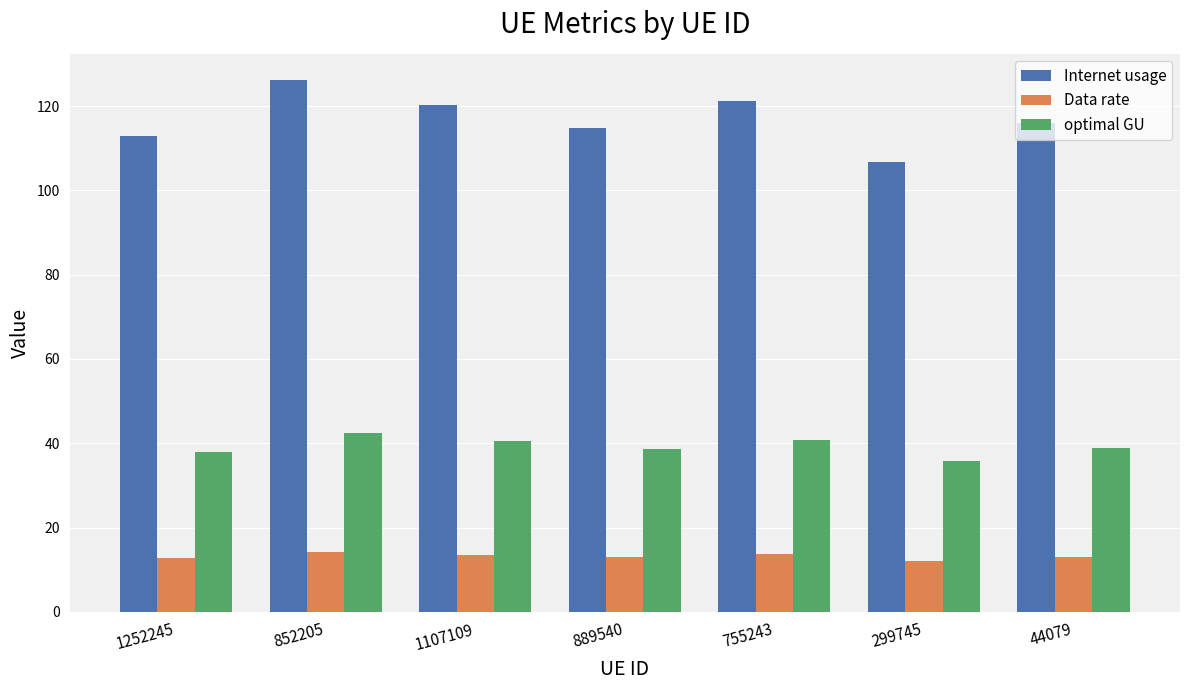

What is the difference between the optimal GU values at 755243 and 1107109?

0.3